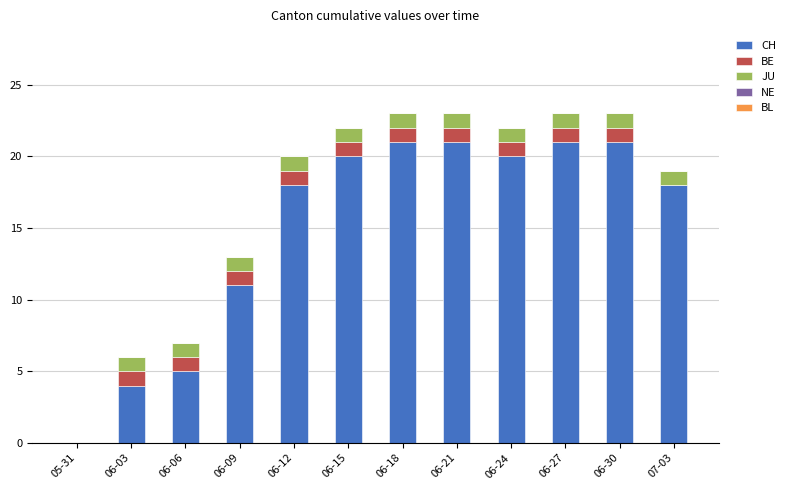

What is the total value across all series at 06-24?

22